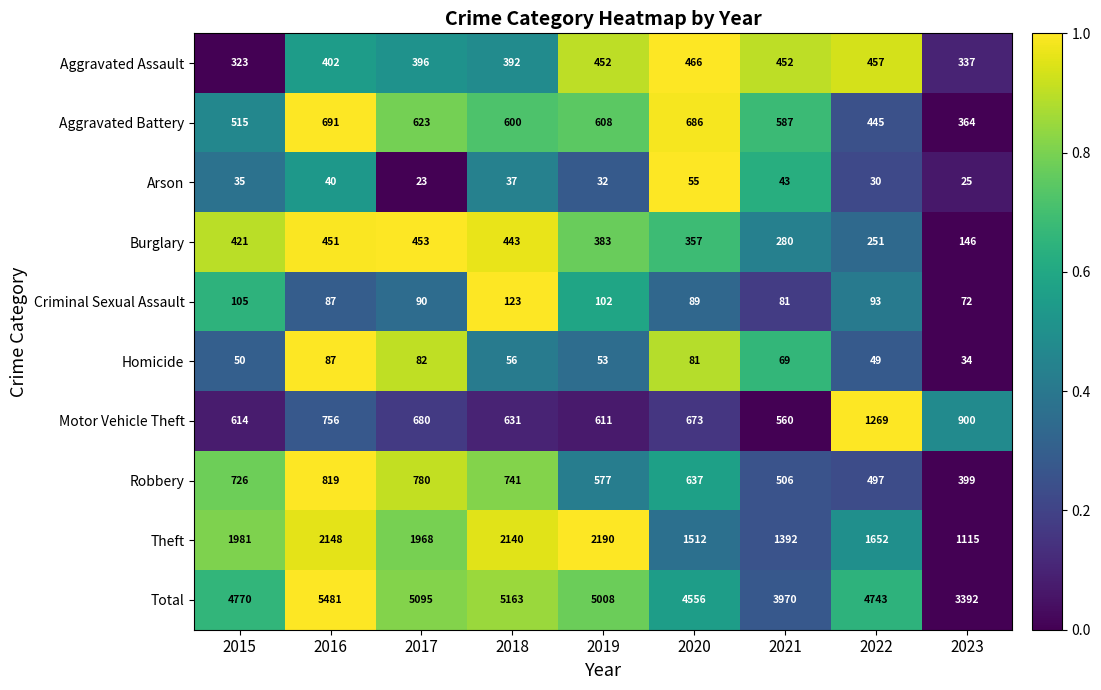

What is the sum of all Burglary values?

3185